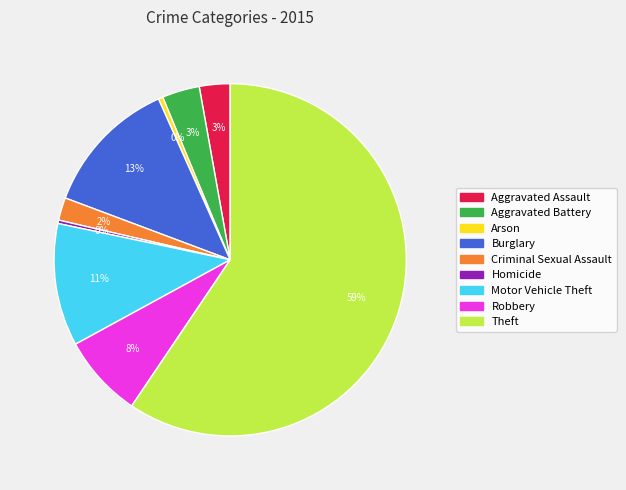

Approximately how many times larger is the value at Robbery compared to Homicide?

24.3